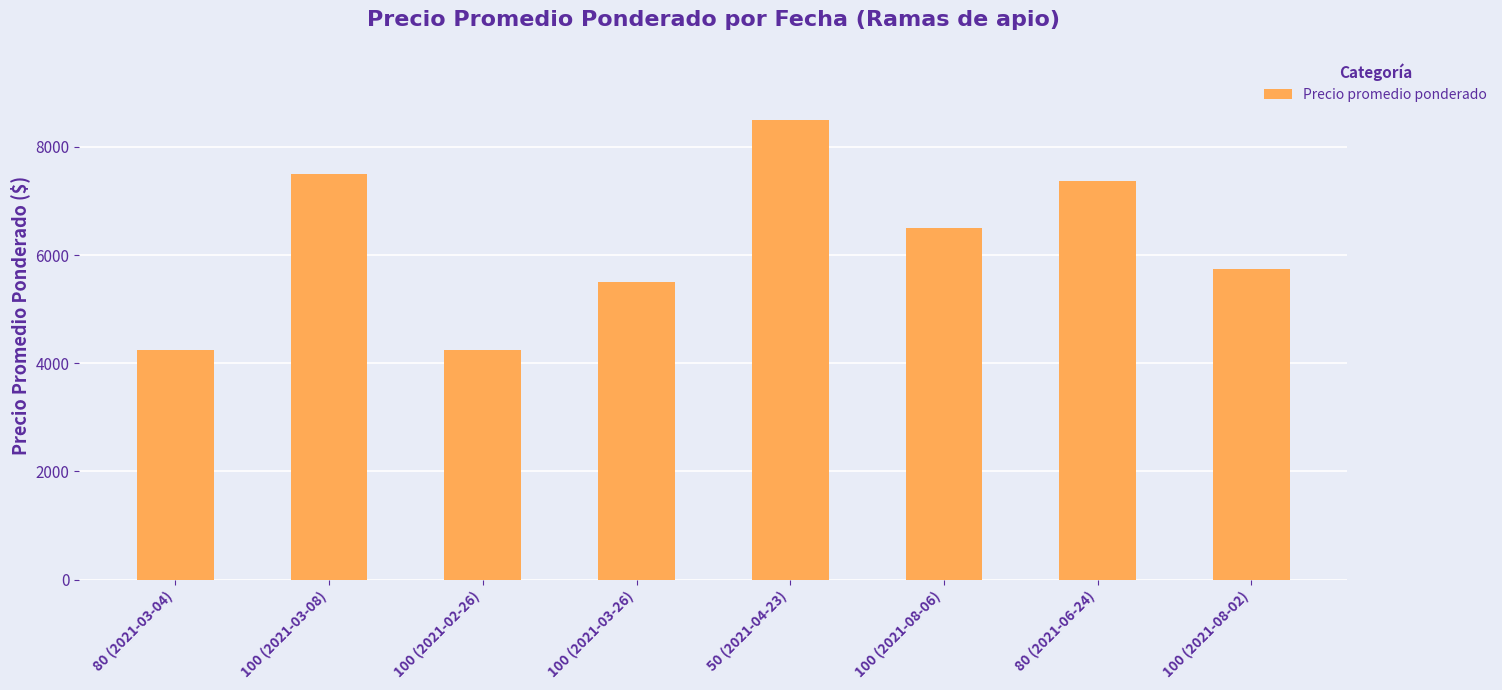

What is the ratio of the value at 50 (2021-04-23) to the value at 100 (2021-03-26)?

1.5